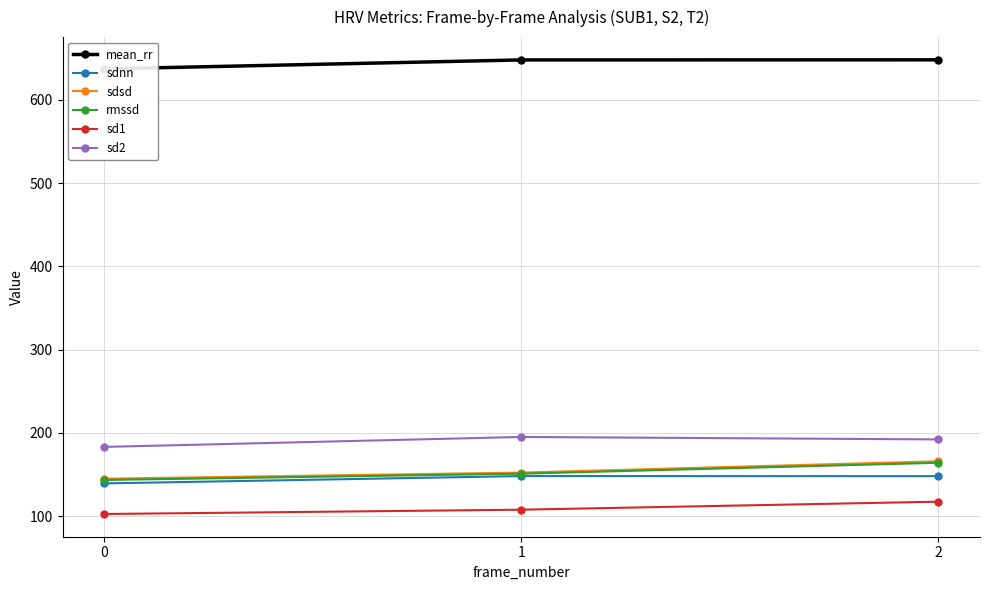

Which category has the highest value in the sd1 series?

2